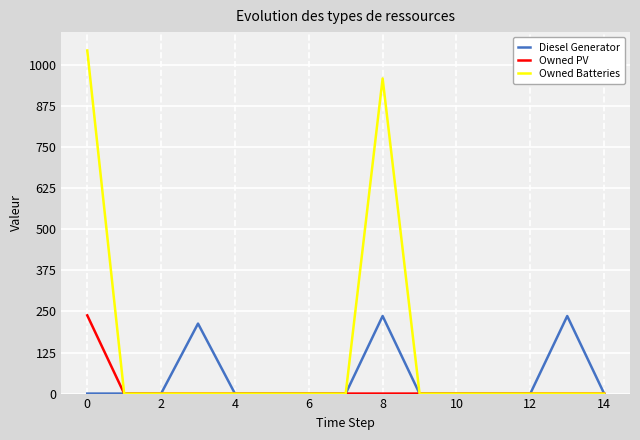

What is the maximum value for Diesel Generator?

236